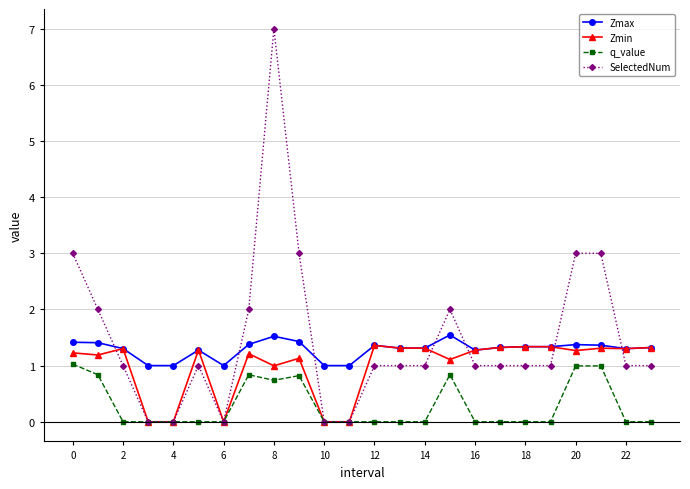

List the series in order of their overall mean, lowest first.

q_value, Zmin, Zmax, SelectedNum